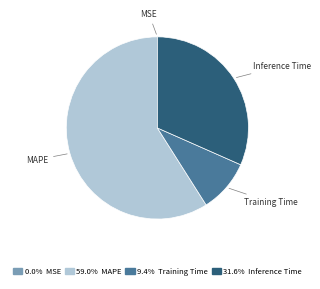

What is the majority slice?

MAPE